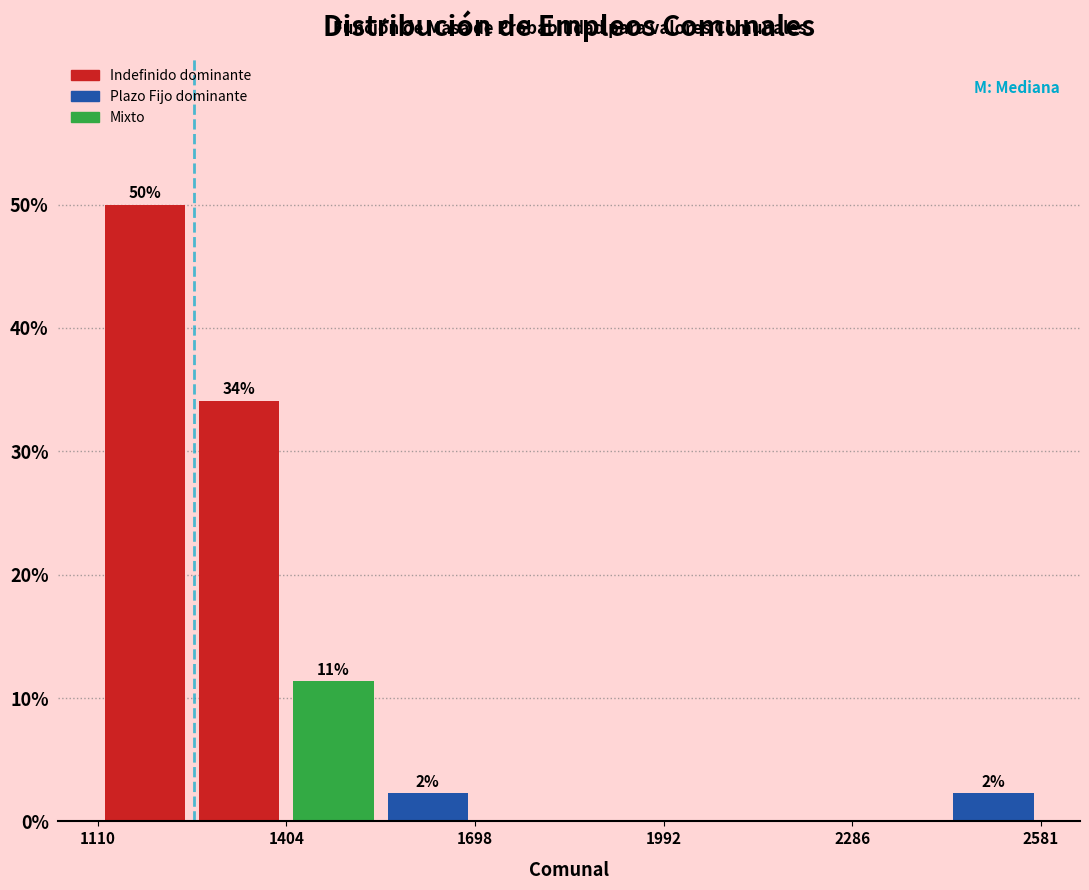

Around what value on the x-axis is the tallest bar? Give the approximate position of its centre, as read against the axis.

1200